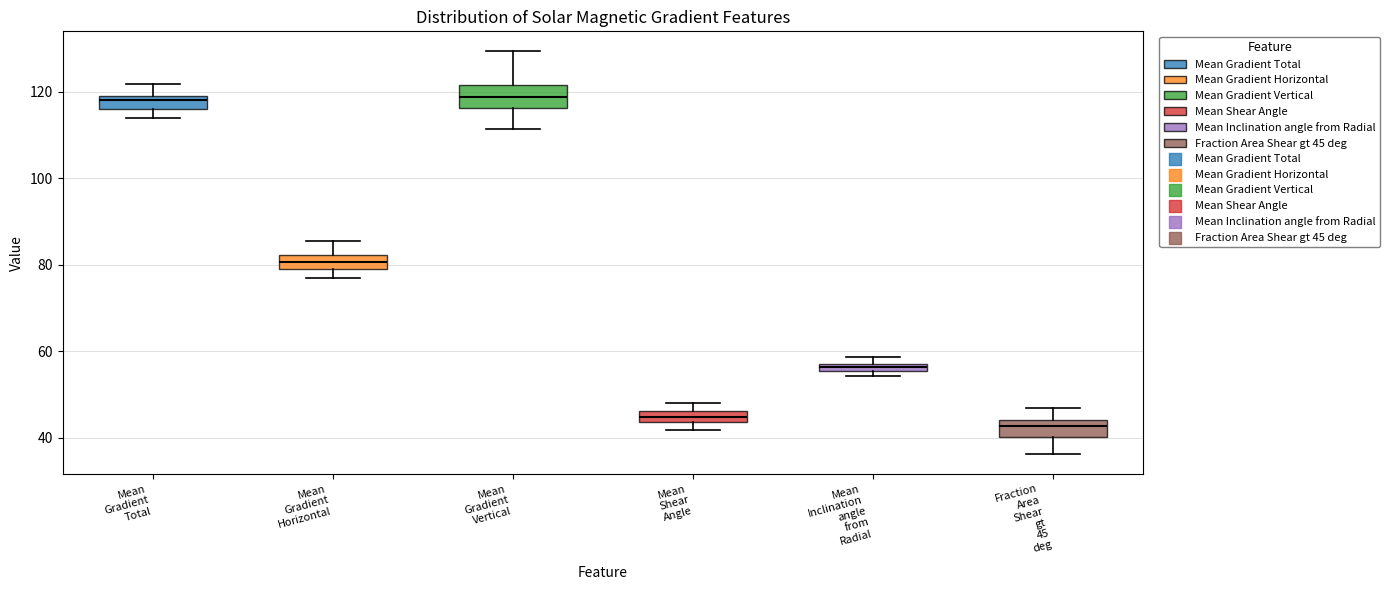

Where is the lower edge of the box for Mean Gradient Horizontal on the y-axis? The values are not printed on the chart, so give them approximately, as read against the axis.

80